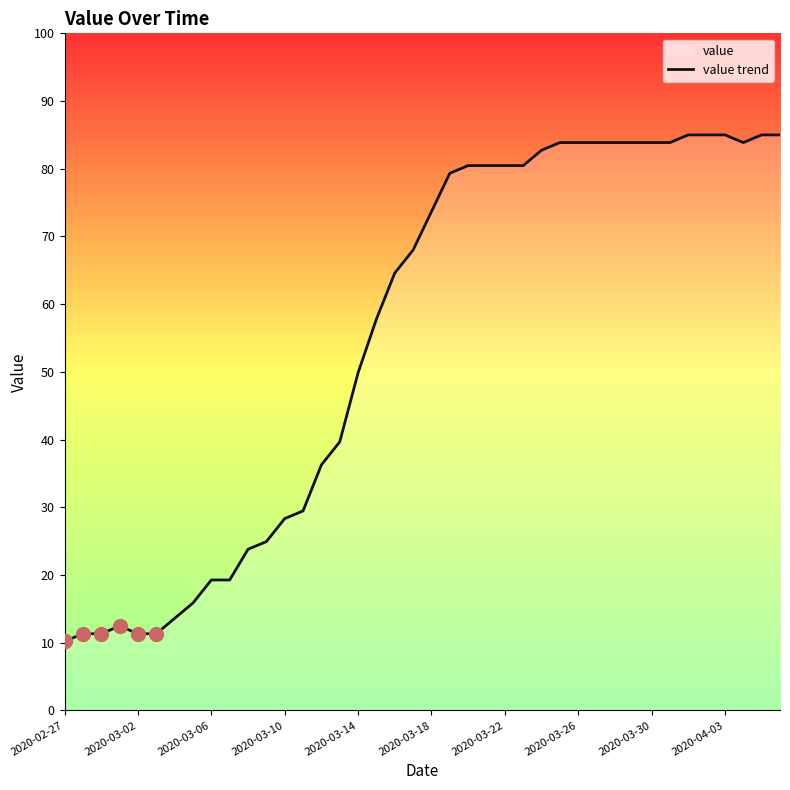

What position from the left is 18?

19